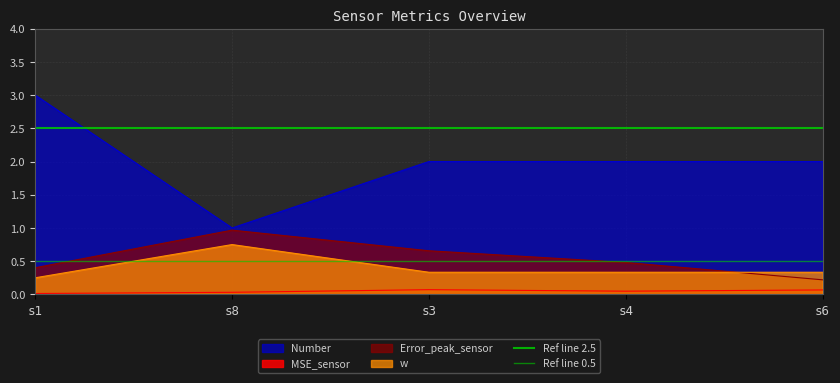

What is the average value of the Ref line 0.5 series?

0.5